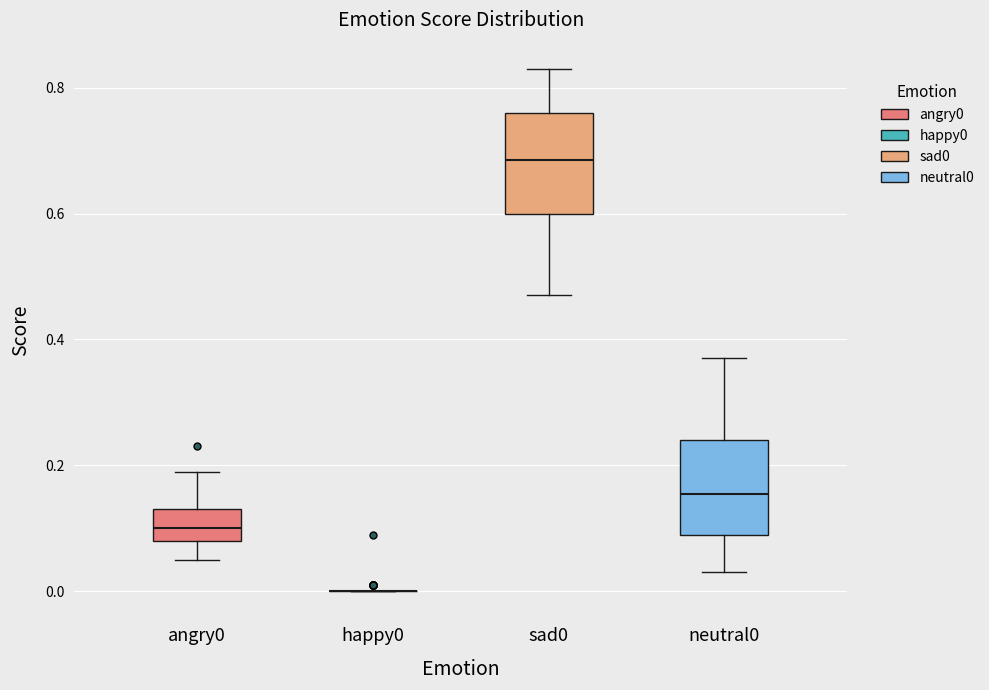

Reading left to right, transcribe this box plot: for each box, give where its median line is, the range the box spans, and where its two whiskers end, as read against the y-axis. The values are not printed on the chart, so give them approximately, as read against the axis.

angry0: median 0.10, box 0.08 to 0.14, whiskers 0.06 to 0.20
happy0: box collapsed to a line at 0.00, whiskers 0.00 to 0.00
sad0: median 0.68, box 0.60 to 0.76, whiskers 0.48 to 0.84
neutral0: median 0.16, box 0.10 to 0.24, whiskers 0.04 to 0.38